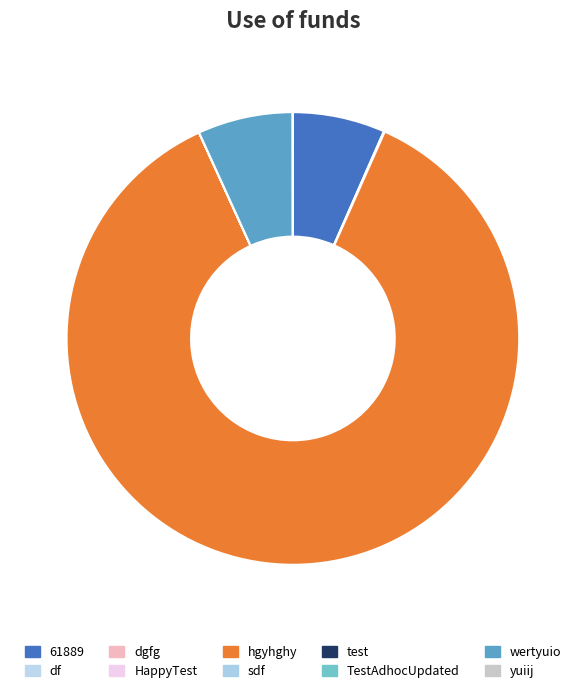

Combined, do df and sdf account for over 50%?

No